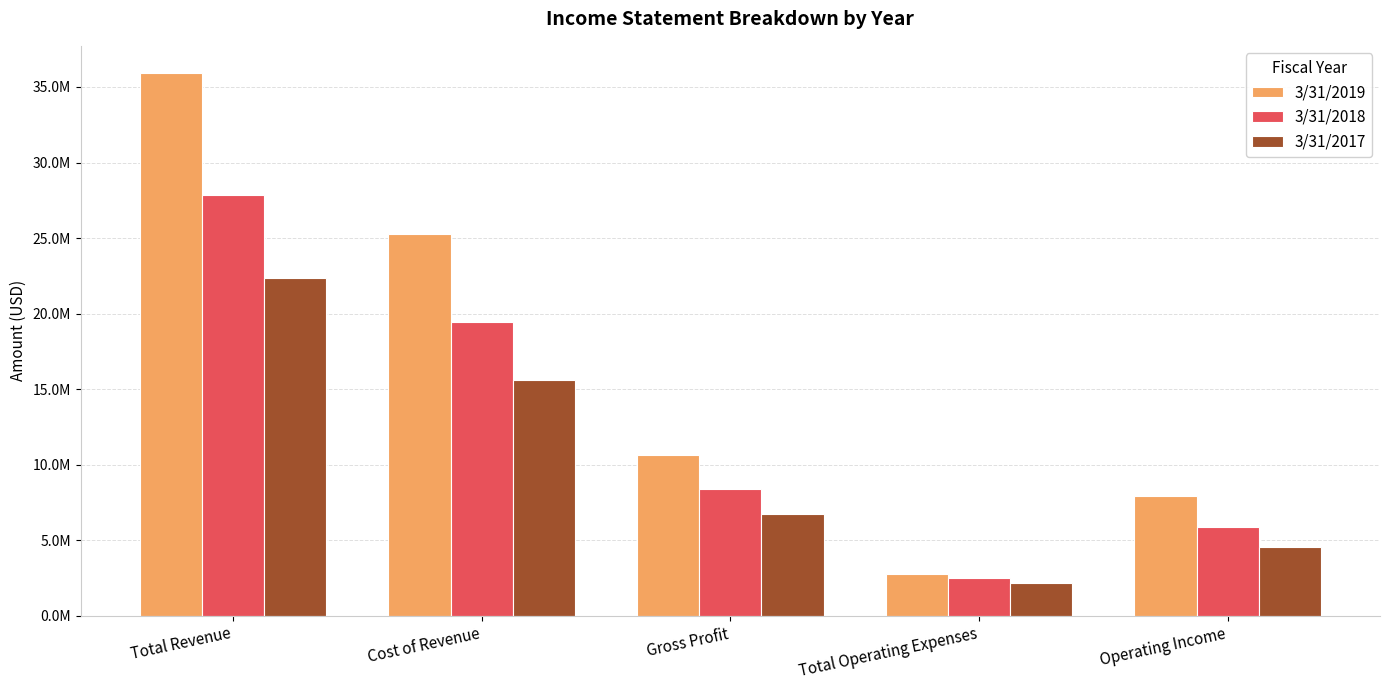

At how many categories does at least one series exceed 35064176?

1